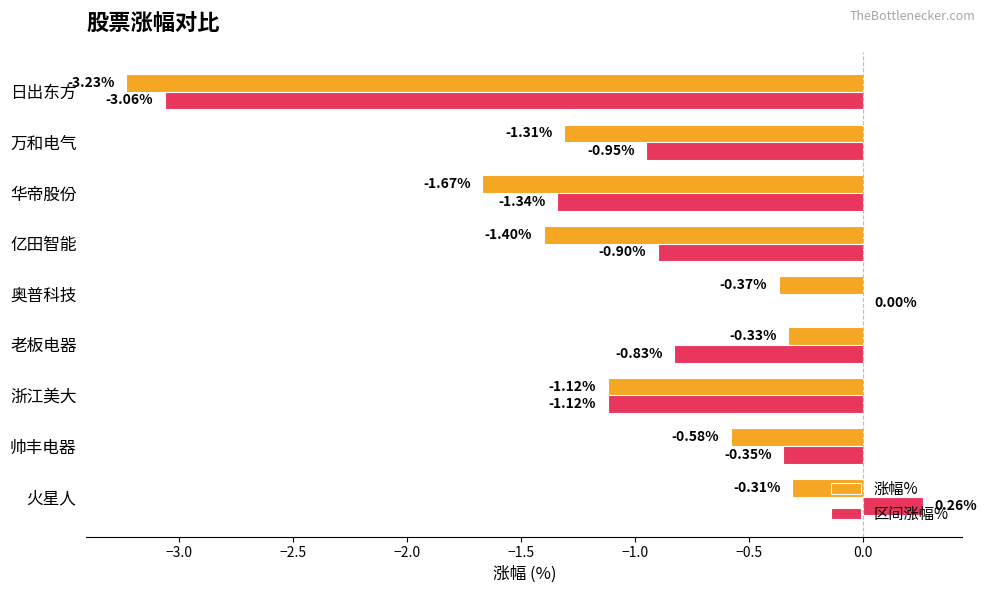

Is the value of 区间涨幅% at 老板电器 greater than the value of 涨幅% at 万和电气?

Yes